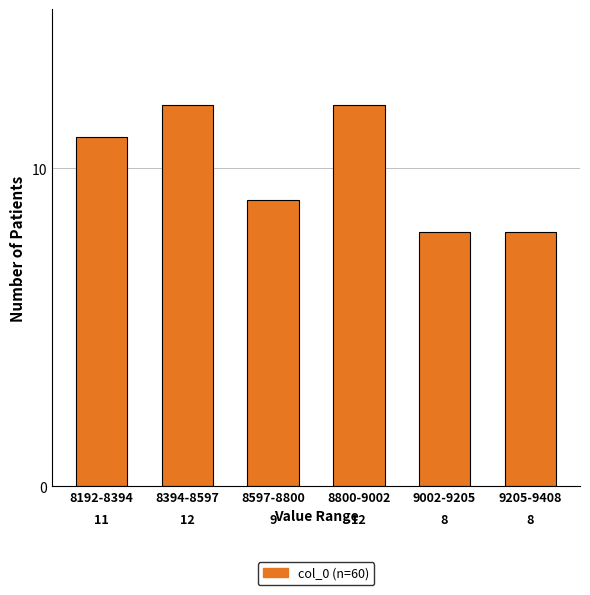

Reading right to left, extract all data points from this chart.

8	8	12	9	12	11